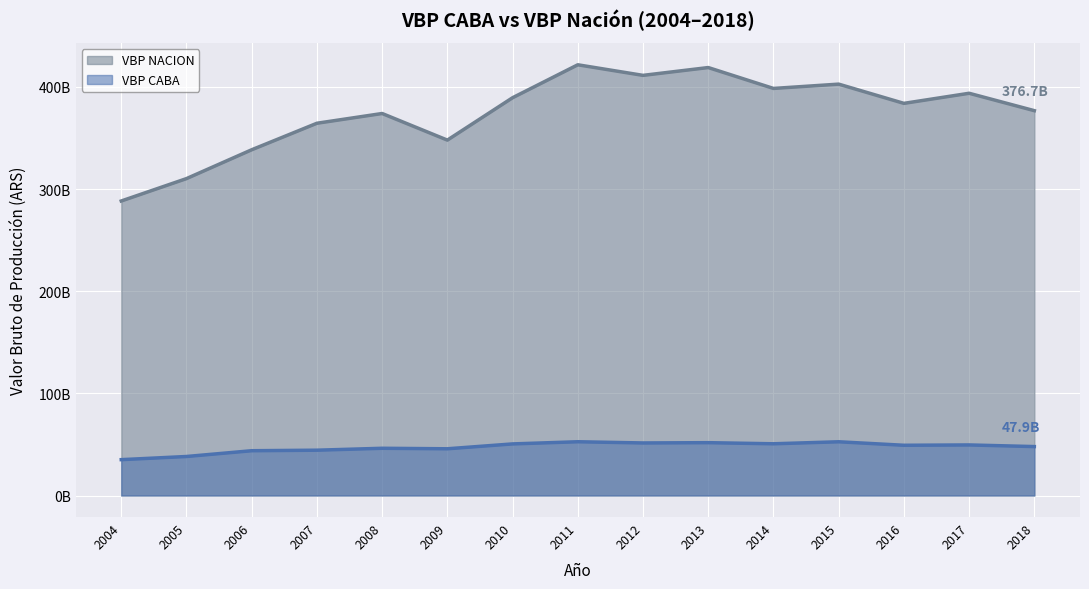

Does the chart display data point markers on the line(s)?

No